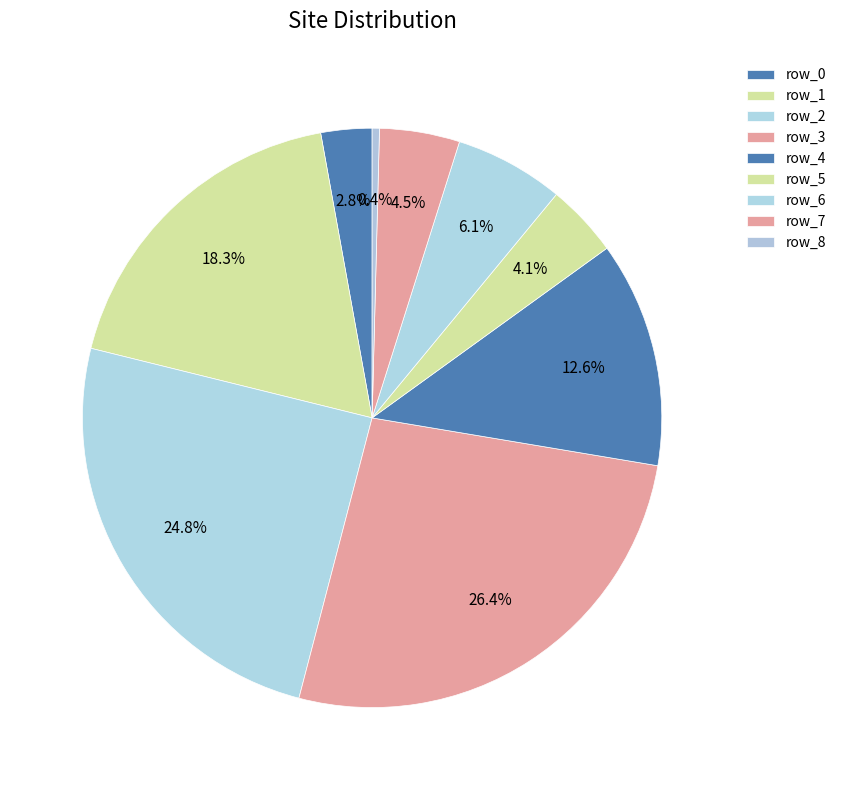

True or false: row_8 accounts for 0% of the total.

True